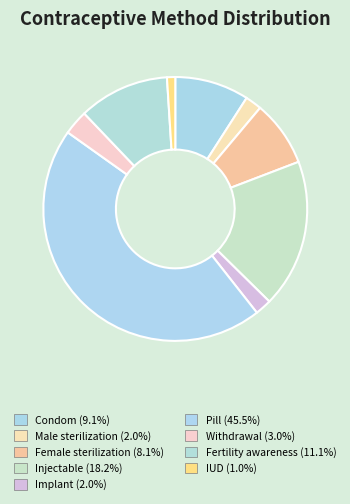

Which category has the biggest portion of the pie?

Pill